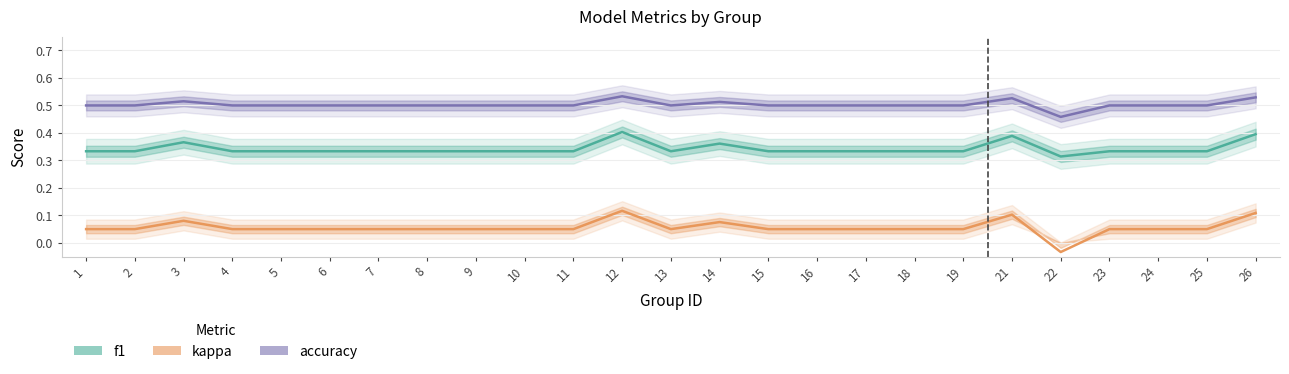

Reading left to right, extract all data points from this chart.

f1: 1=0.3	2=0.3	3=0.4	4=0.3	5=0.3	6=0.3	7=0.3	8=0.3	9=0.3	10=0.3	11=0.3	12=0.4	13=0.3	14=0.4	15=0.3	16=0.3	17=0.3	18=0.3	19=0.3	21=0.4	22=0.3	23=0.3	24=0.3	25=0.3	26=0.4
accuracy: 1=0.5	2=0.5	3=0.5	4=0.5	5=0.5	6=0.5	7=0.5	8=0.5	9=0.5	10=0.5	11=0.5	12=0.5	13=0.5	14=0.5	15=0.5	16=0.5	17=0.5	18=0.5	19=0.5	21=0.5	22=0.5	23=0.5	24=0.5	25=0.5	26=0.5
kappa: 1=0.1	2=0.1	3=0.1	4=0.1	5=0.1	6=0.1	7=0.1	8=0.1	9=0.1	10=0.1	11=0.1	12=0.1	13=0.1	14=0.1	15=0.1	16=0.1	17=0.1	18=0.1	19=0.1	21=0.1	22=-0.0	23=0.1	24=0.1	25=0.1	26=0.1